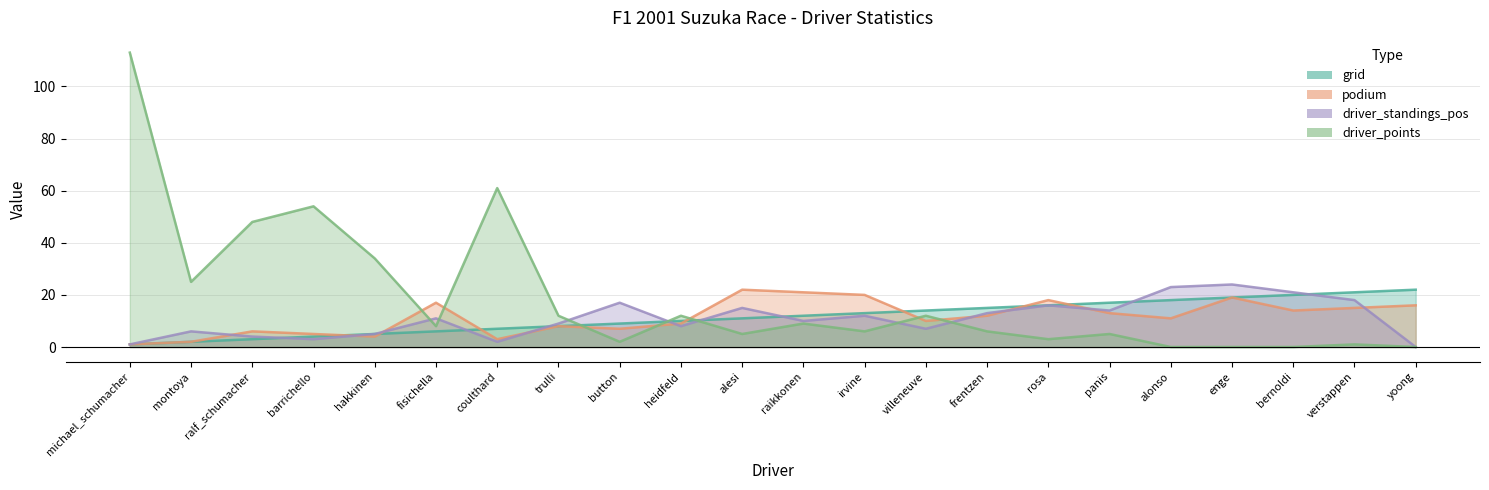

What are all the series names shown in the legend?

grid, podium, driver_standings_pos, driver_points